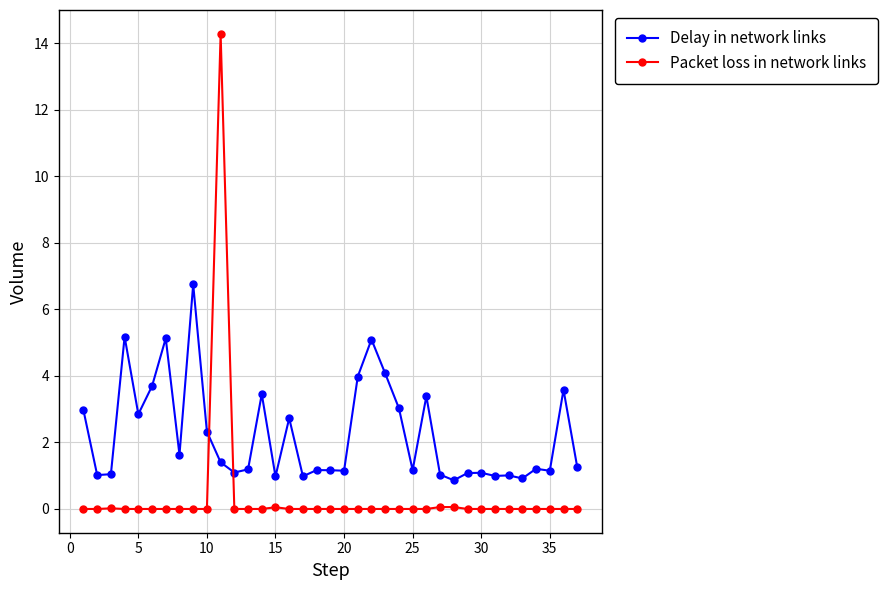

What is the value of the Delay in network links point at the 11th from the left?

1.4